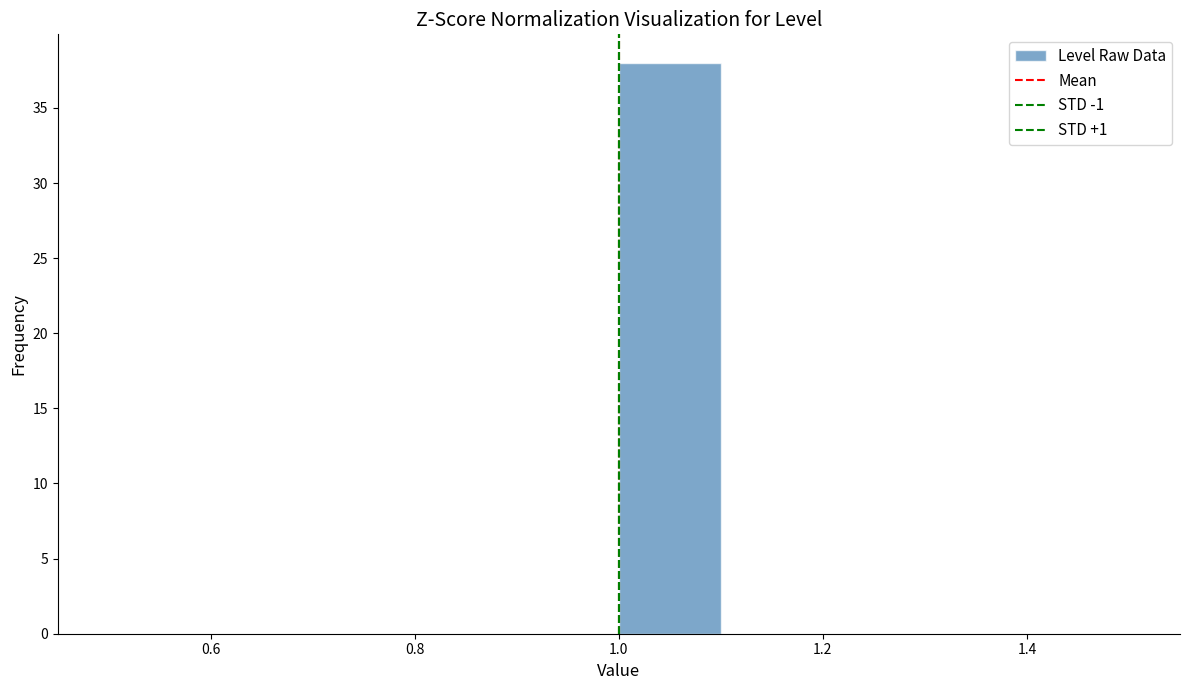

Reading left to right, list every bar in this chart as the range it spans on the x-axis followed by its height. The values are not printed on the chart, so give them approximately, as read against the axis.

0.5 to 0.6: 0
0.6 to 0.7: 0
0.7 to 0.8: 0
0.8 to 0.9: 0
0.9 to 1.0: 0
1.0 to 1.1: 38
1.1 to 1.2: 0
1.2 to 1.3: 0
1.3 to 1.4: 0
1.4 to 1.5: 0